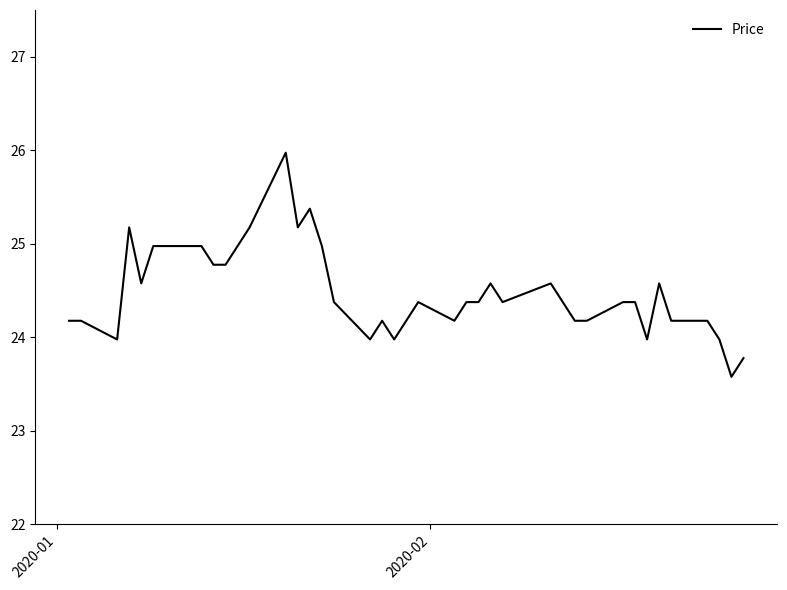

Reading left to right, list all the values displayed in this chart.

24.2	24.2	24.0	25.2	24.6	25.0	25.0	25.0	24.8	24.8	25.0	25.2	26.0	25.2	25.4	25.0	24.4	24.0	24.2	24.0	24.2	24.4	24.2	24.4	24.4	24.6	24.4	24.6	24.4	24.2	24.2	24.4	24.4	24.0	24.6	24.2	24.2	24.0	23.6	23.8